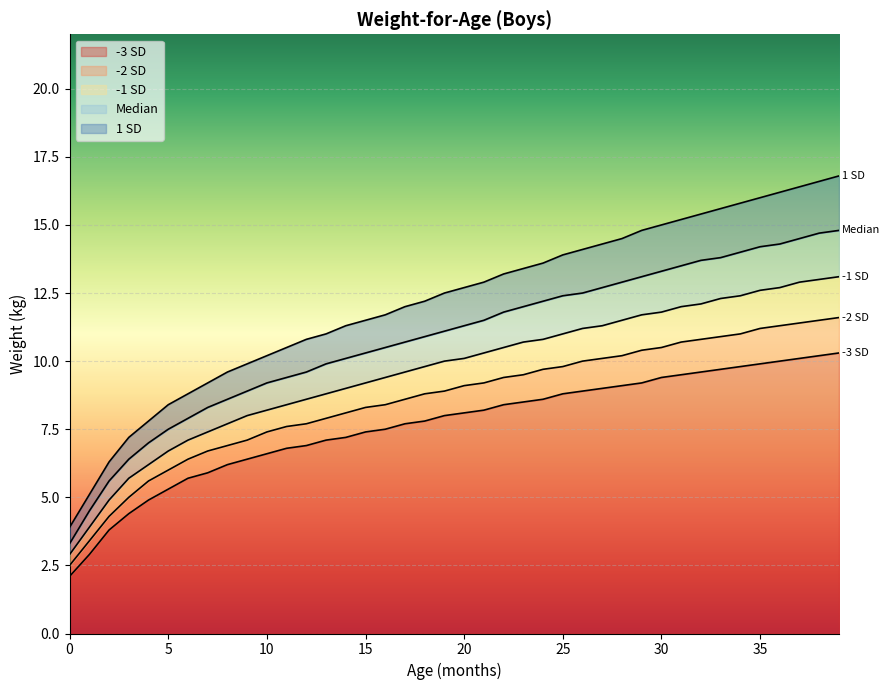

What is the total value across all series at 22?

53.3